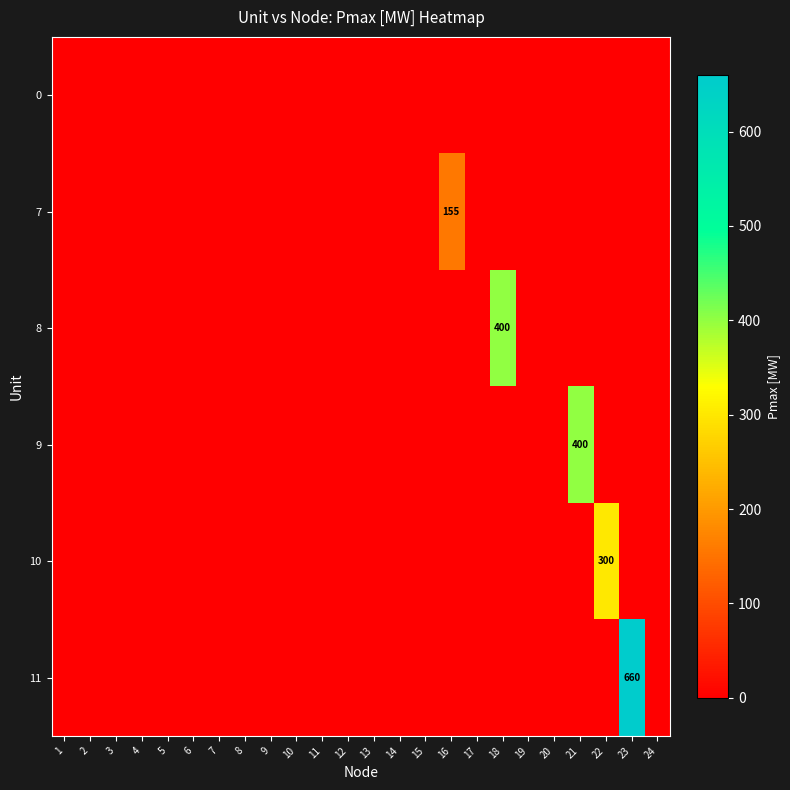

True or false: 11 has a value of 363 at 16.

False